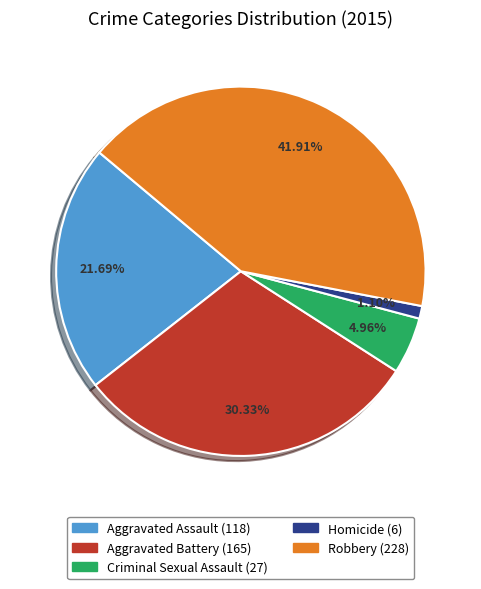

Is Homicide the majority of the pie?

No